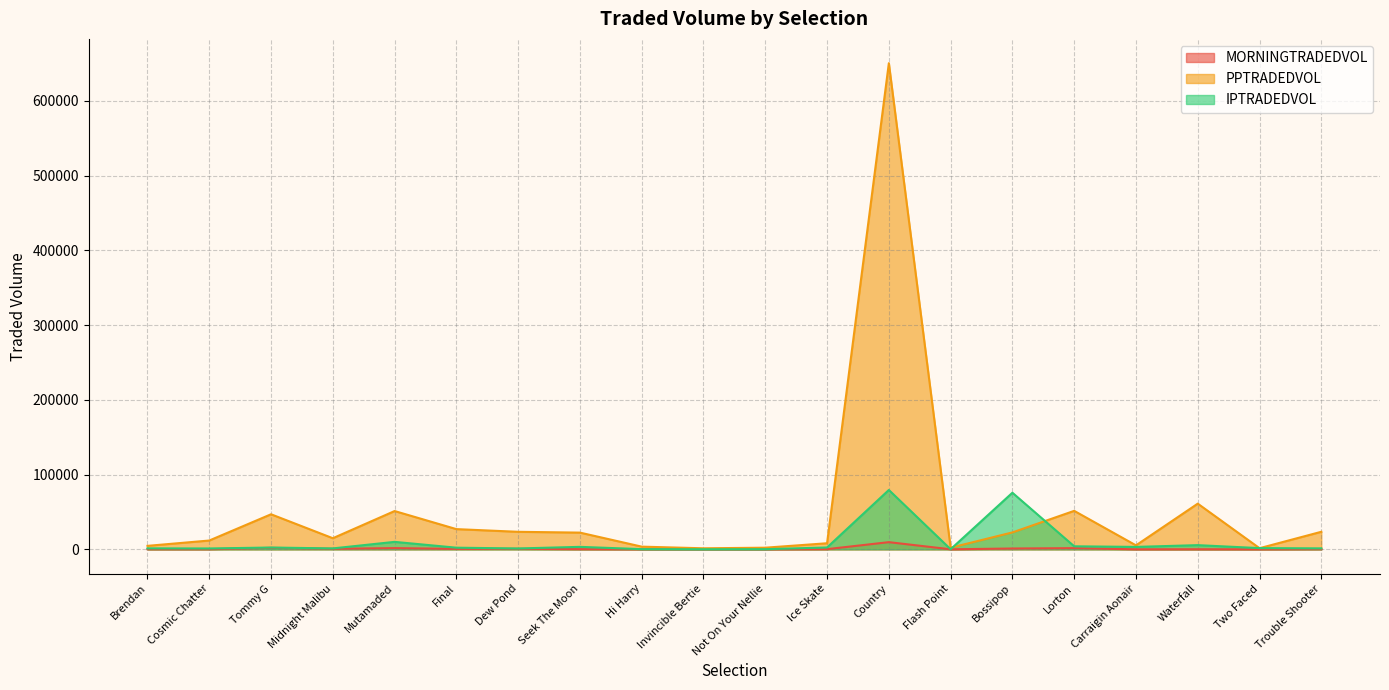

What is the minimum value shown in the chart?

22.2